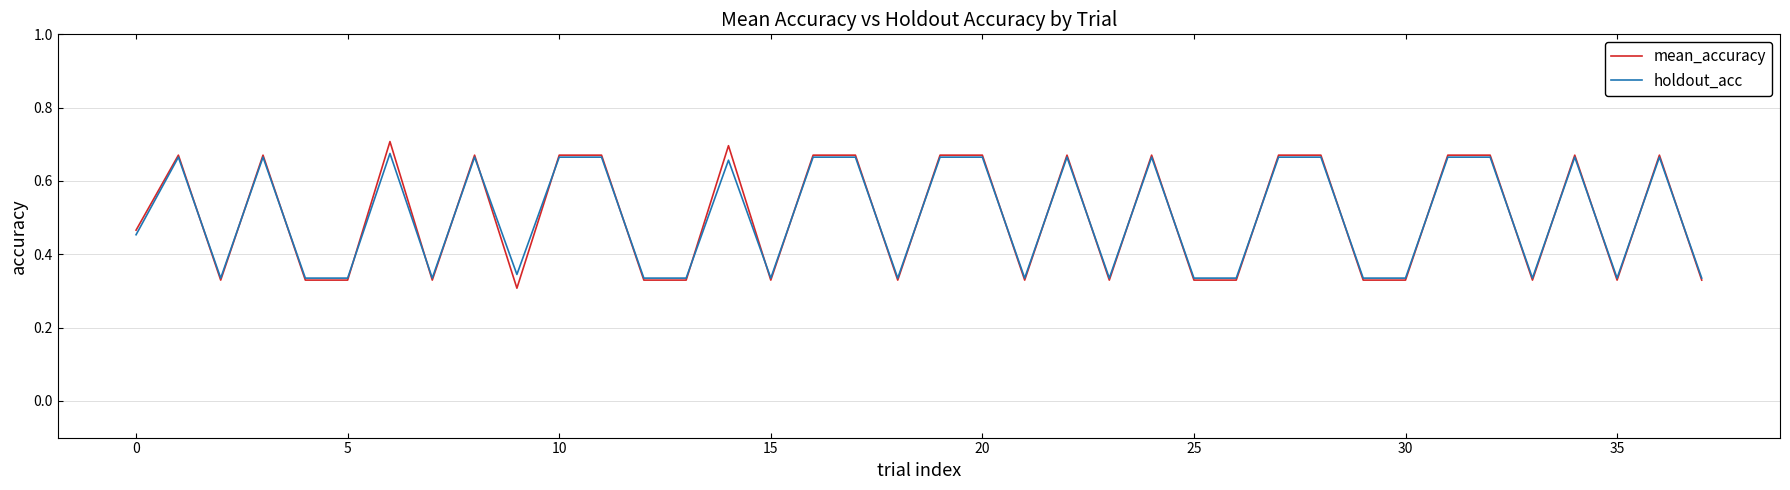

What are all the series names shown in the legend?

mean_accuracy, holdout_acc